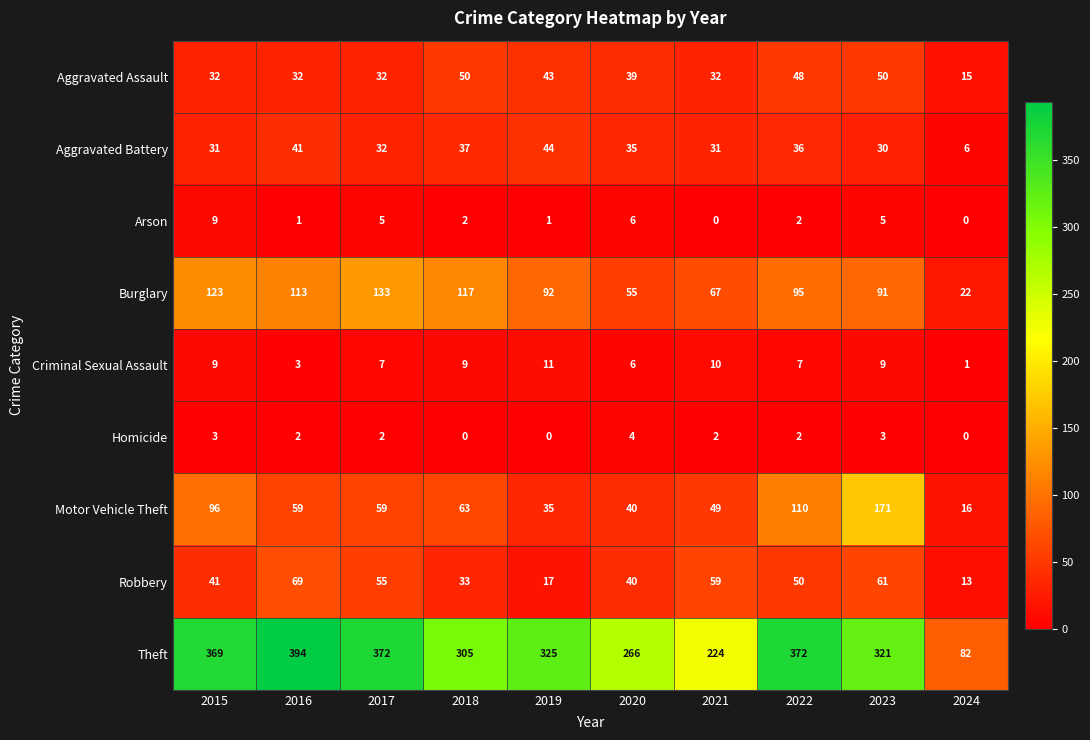

The value of Aggravated Assault at 2021 is 12. True or false?

False